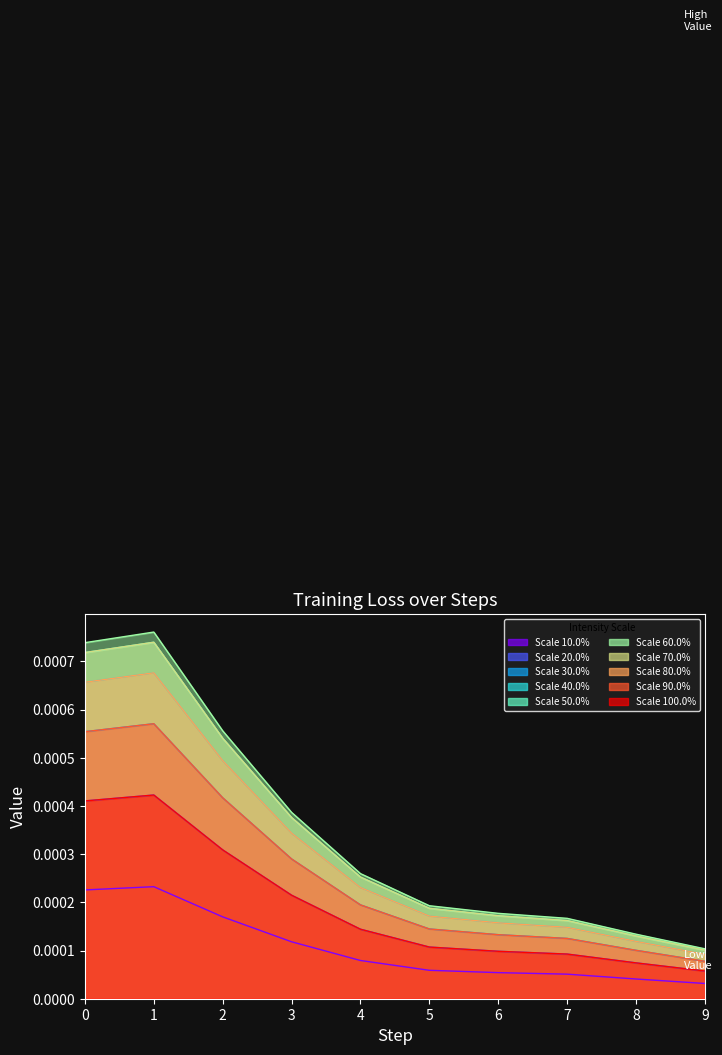

The chart shows a value of 0.0 at 4. True or false?

True